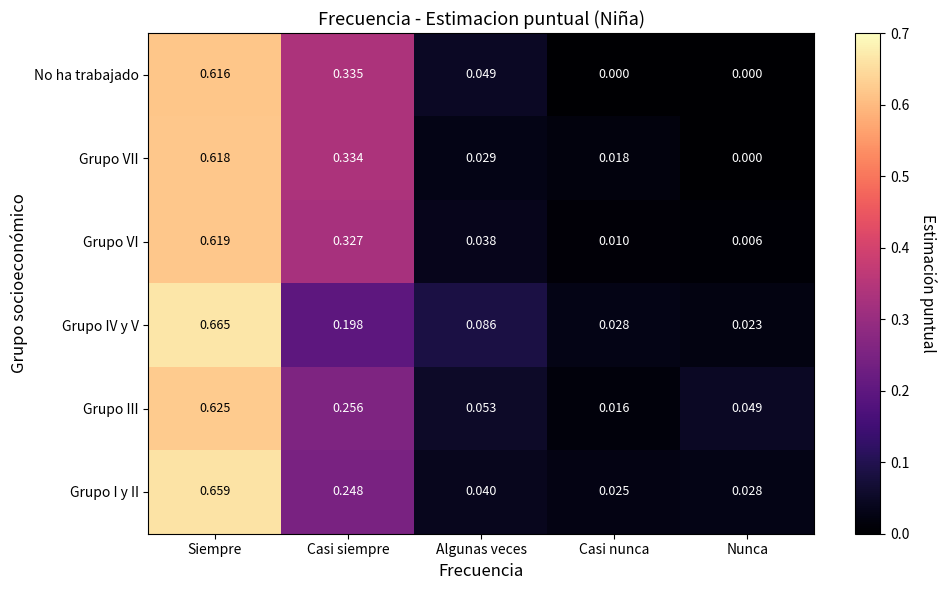

At which label is Grupo VII closest to 0?

Nunca